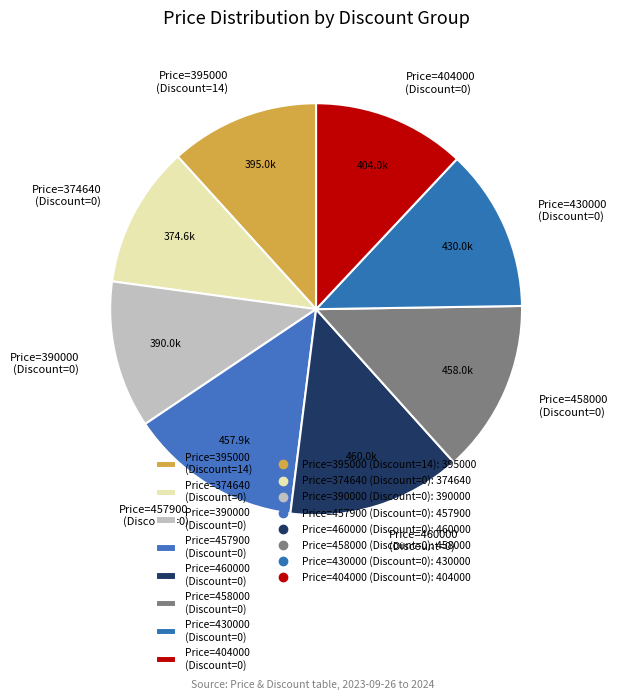

Combined, do Price=395000 (Discount=14) and Price=404000 (Discount=0) account for over 50%?

No